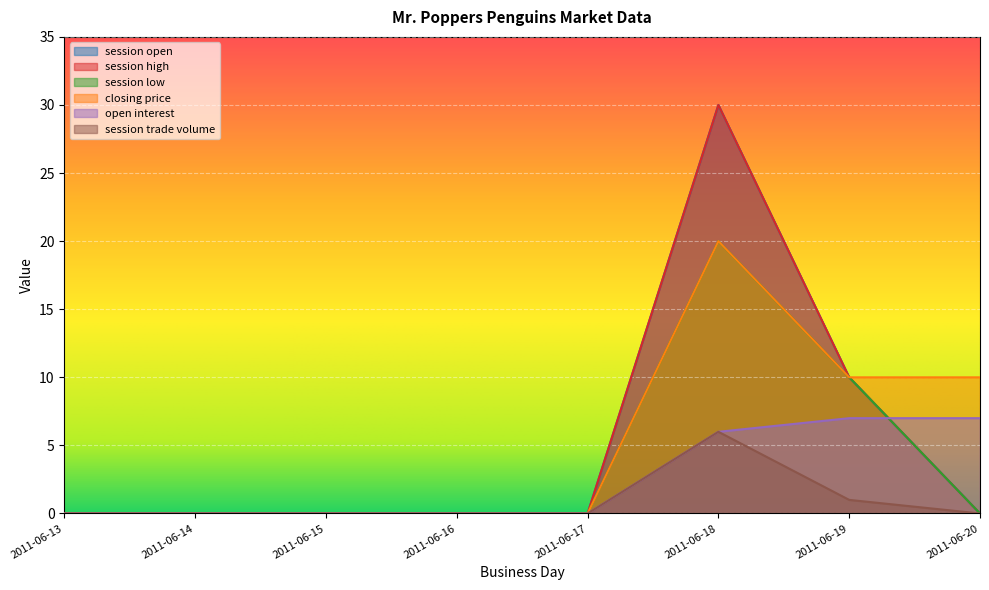

True or false: session trade volume and closing price cross at least once.

False